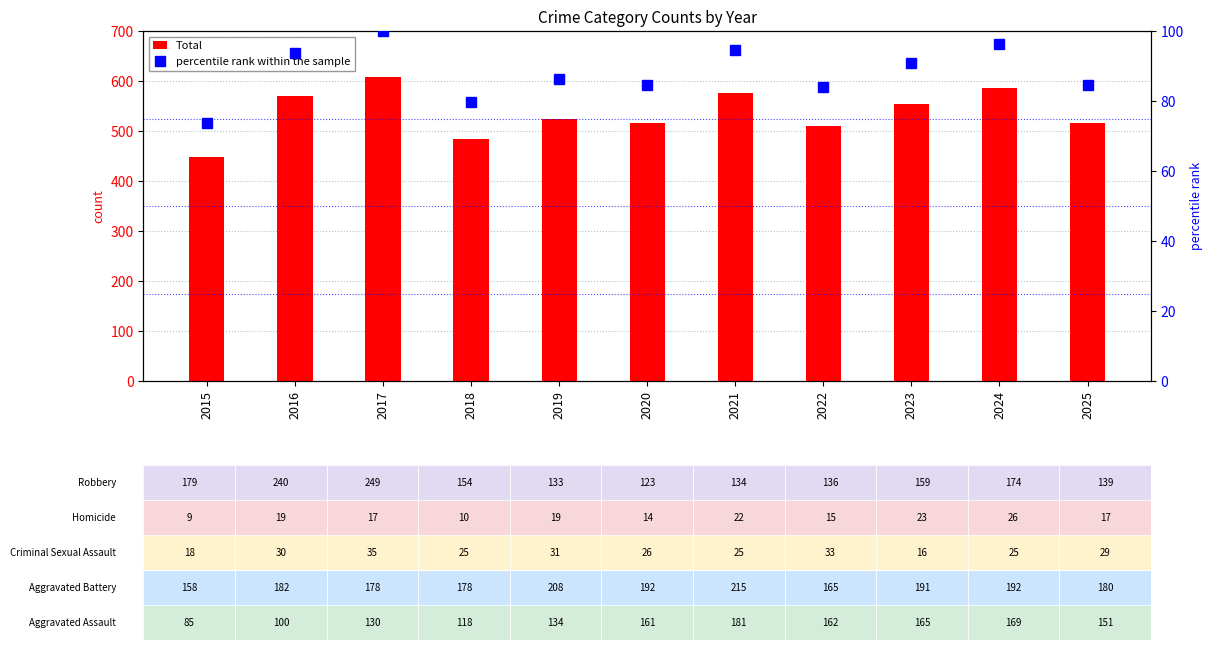

What is the smallest value displayed?

73.7